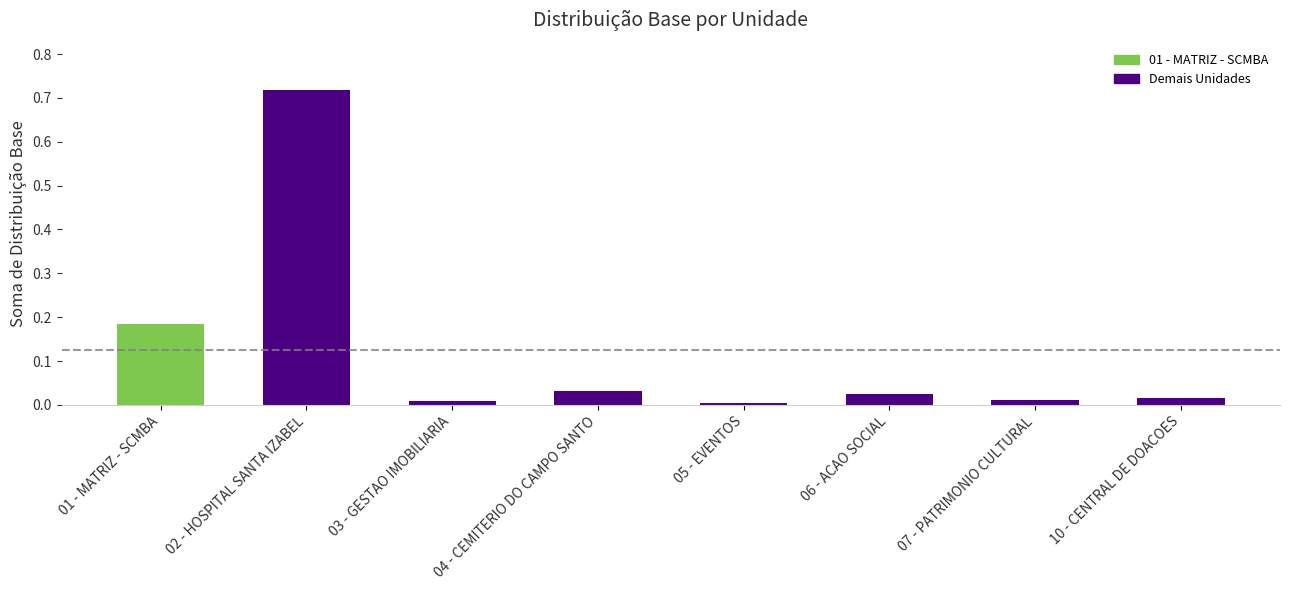

The chart shows a value of 0.2 at 02 - HOSPITAL SANTA IZABEL. True or false?

False